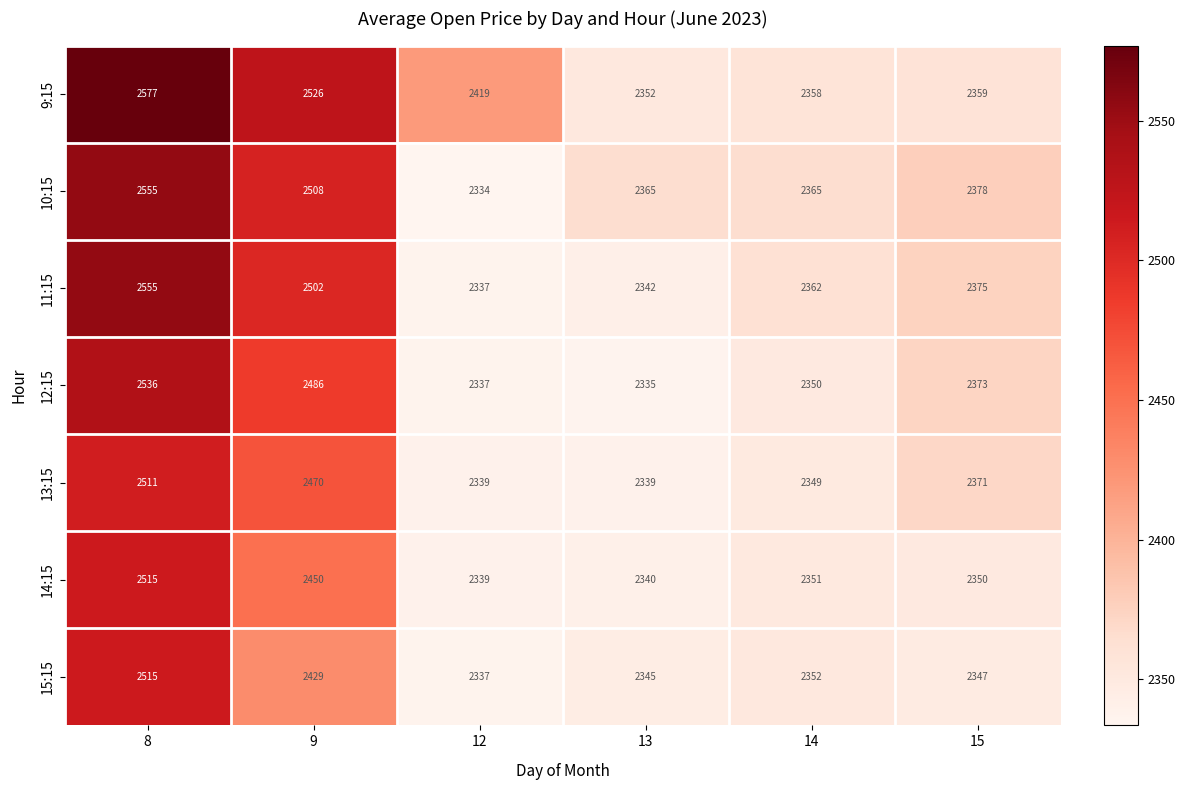

Which series has the largest range (max minus min)?

9:15